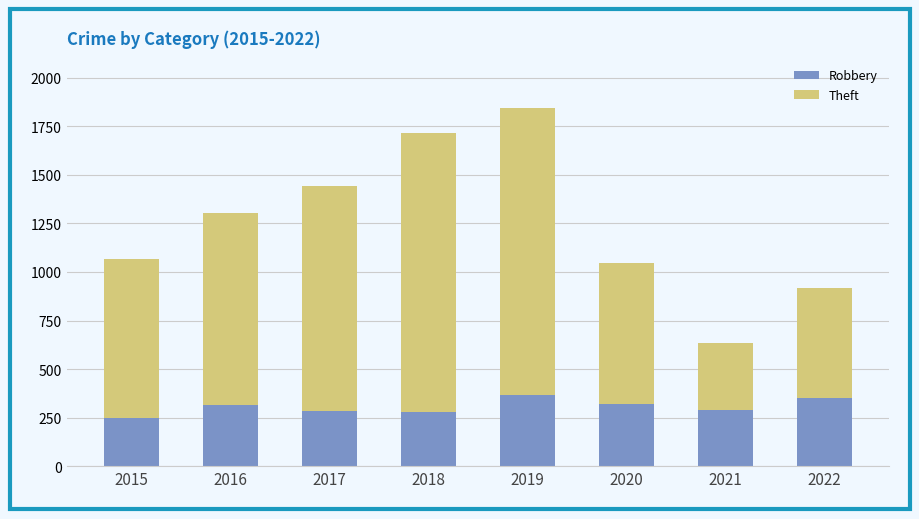

What are all the series names shown in the legend?

Robbery, Theft